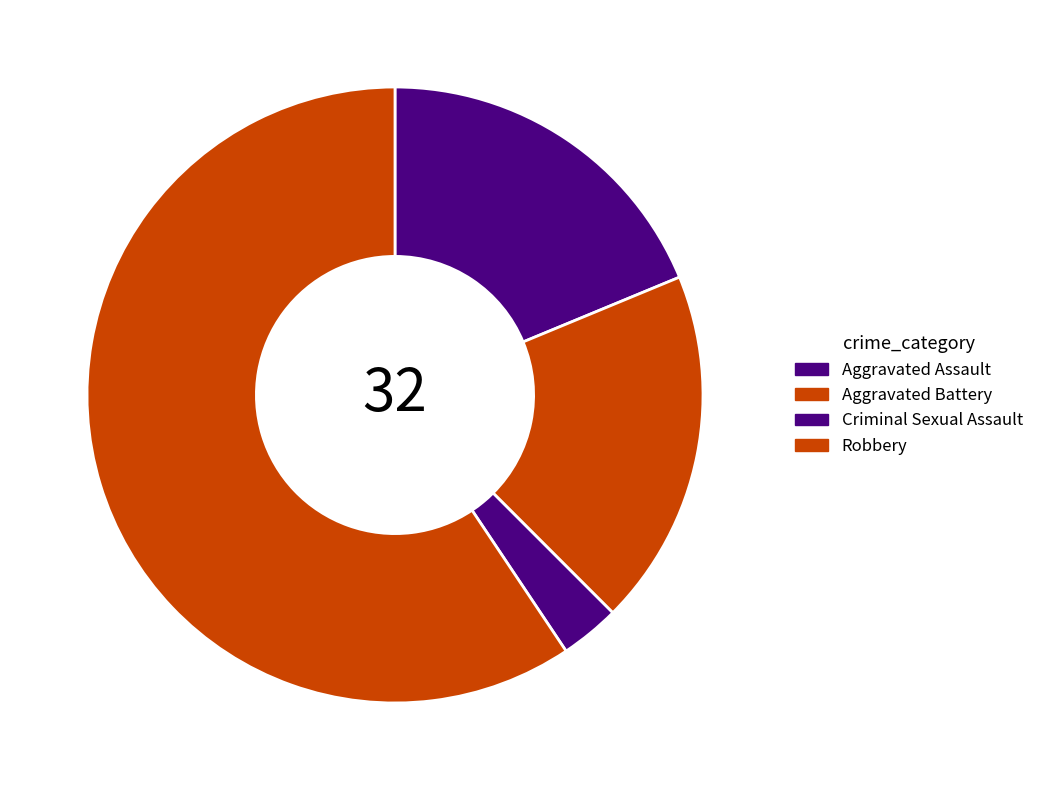

How many slices are in this pie chart?

4